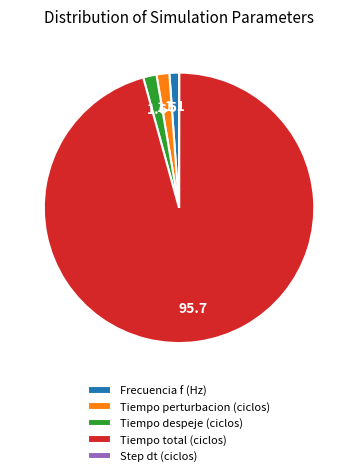

Which category has the biggest portion of the pie?

Tiempo total (ciclos)